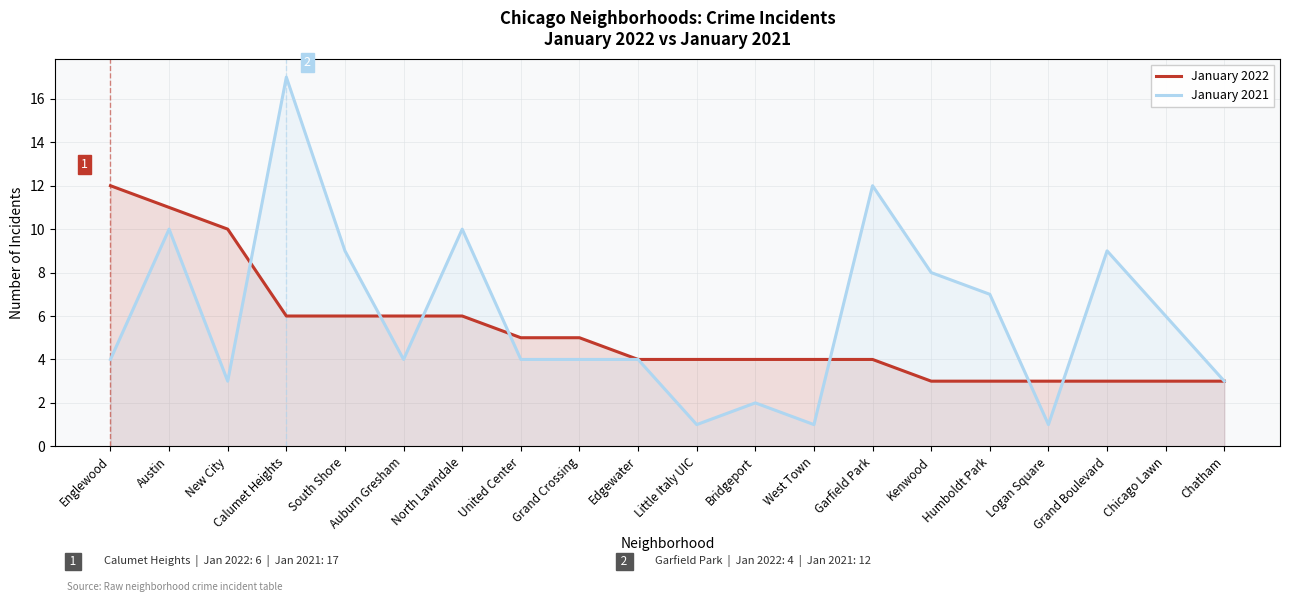

Rank the categories by January 2022 value from highest to lowest.

Englewood, Austin, New City, Calumet Heights, South Shore, Auburn Gresham, North Lawndale, United Center, Grand Crossing, Edgewater, Little Italy UIC, Bridgeport, West Town, Garfield Park, Kenwood, Humboldt Park, Logan Square, Grand Boulevard, Chicago Lawn, Chatham